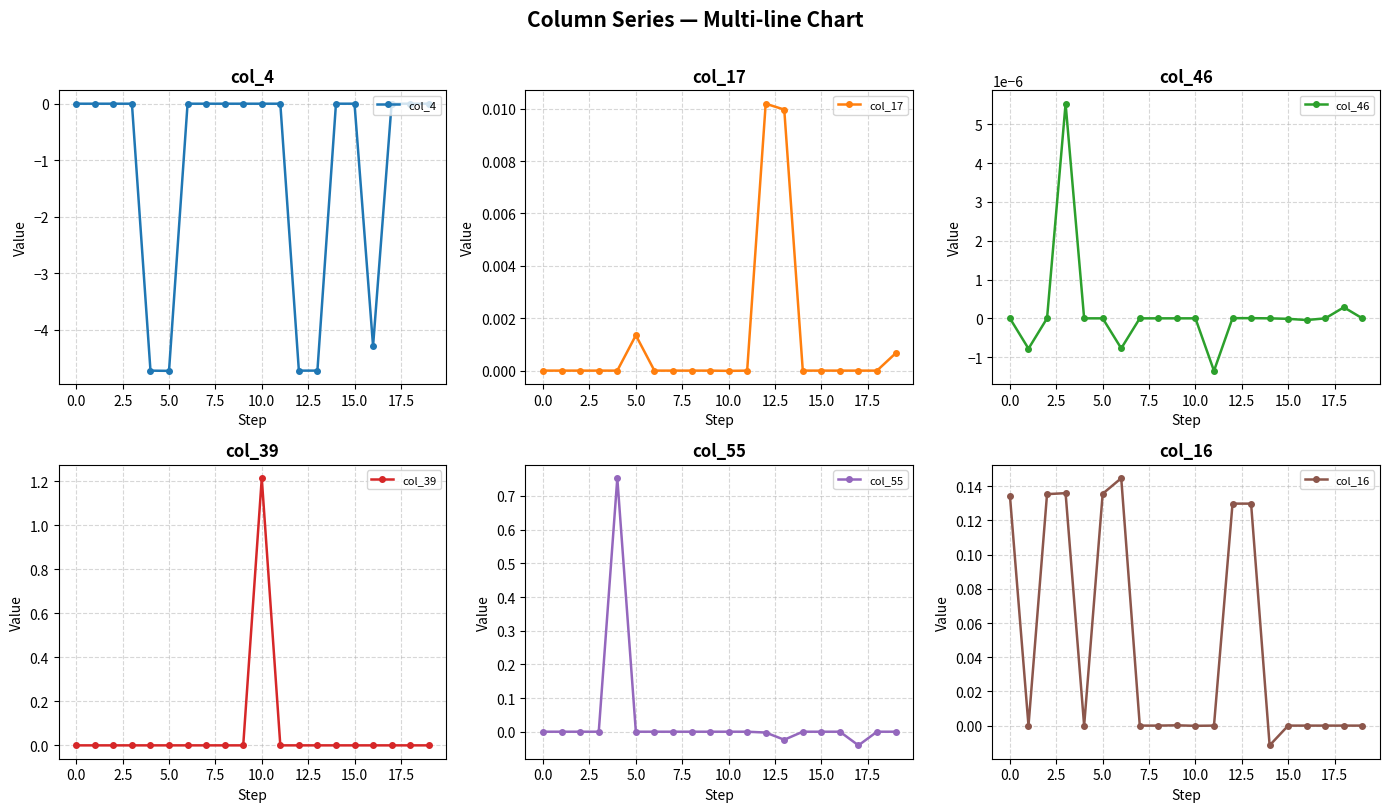

How many values in col_17 are above zero?

7